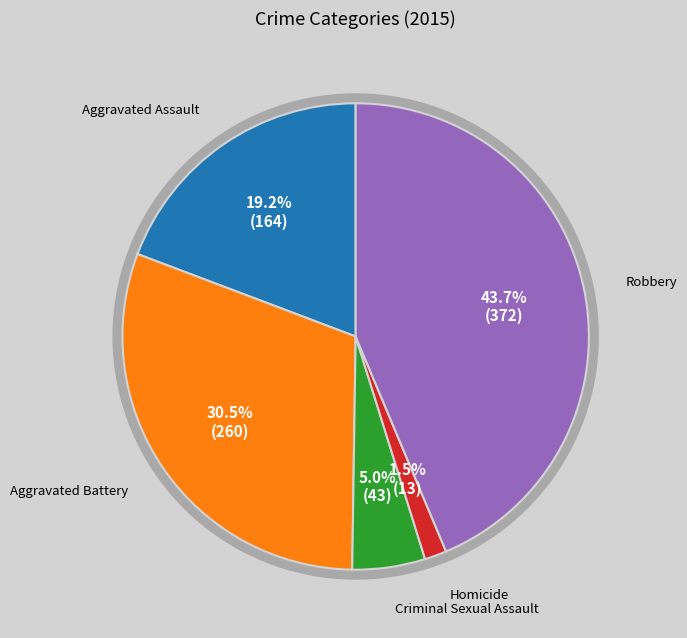

Which has a higher value, Aggravated Battery or Homicide?

Aggravated Battery